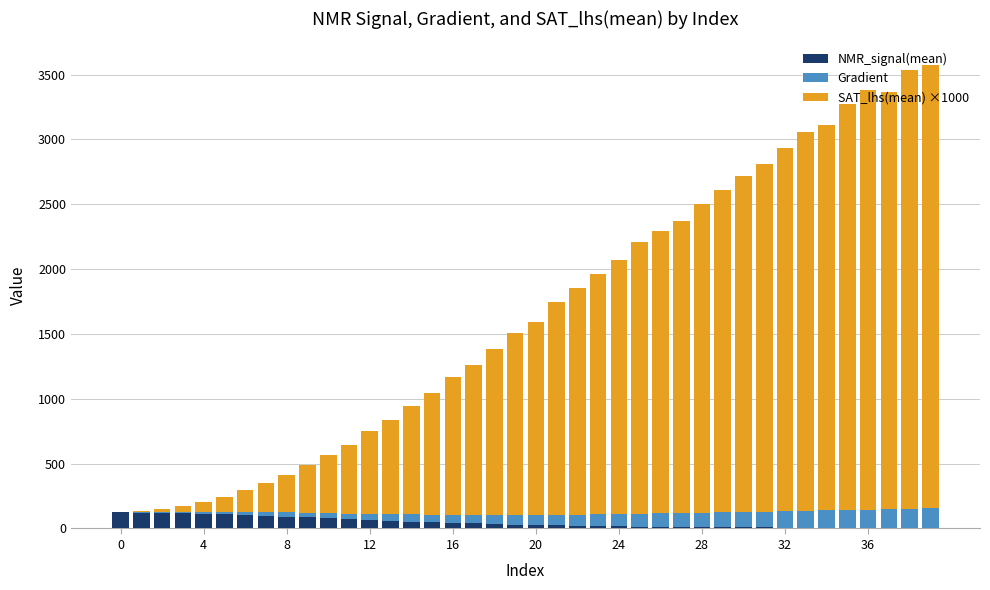

What are all the series names shown in the legend?

NMR_signal(mean), Gradient, SAT_lhs(mean) ×1000